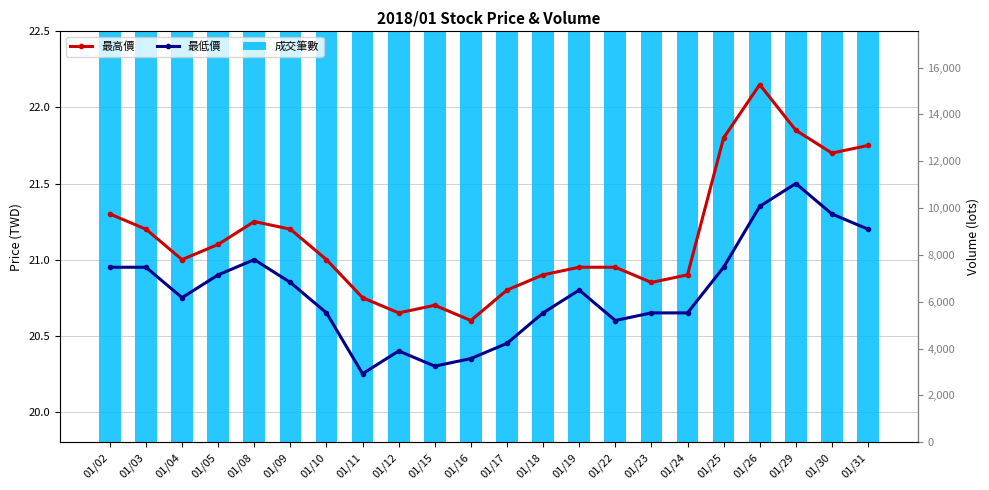

Which category has the highest value in the 最高價 series?

01/26